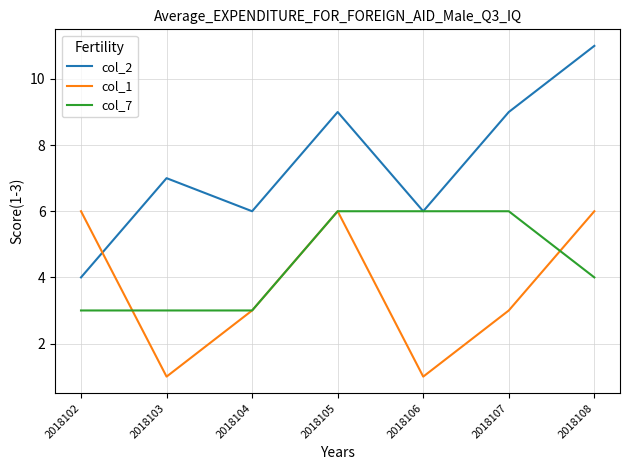

What are all the series names shown in the legend?

col_2, col_1, col_7